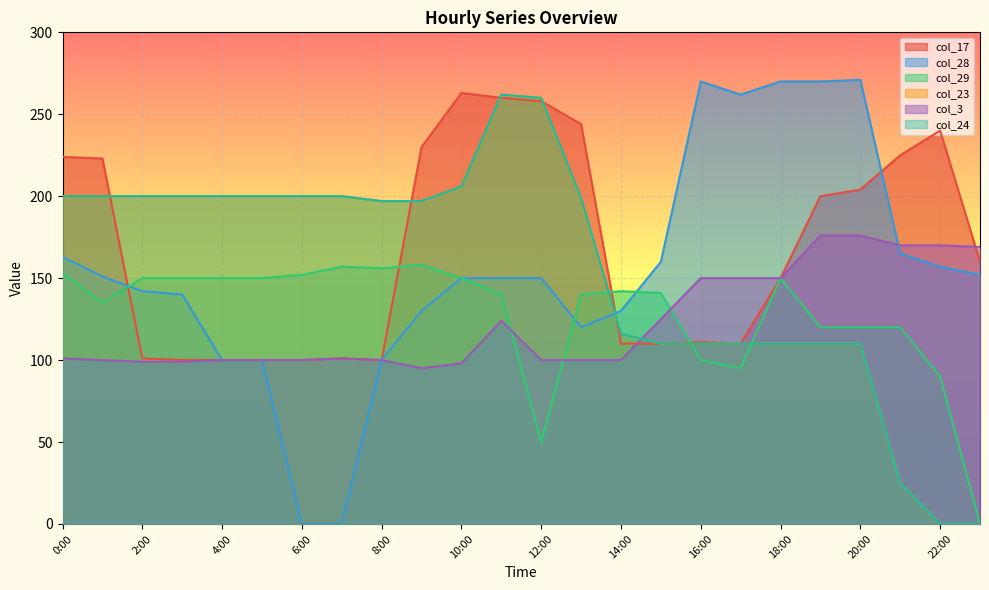

Is the value of col_23 at 16:00 greater than the value of col_28 at 14:00?

No